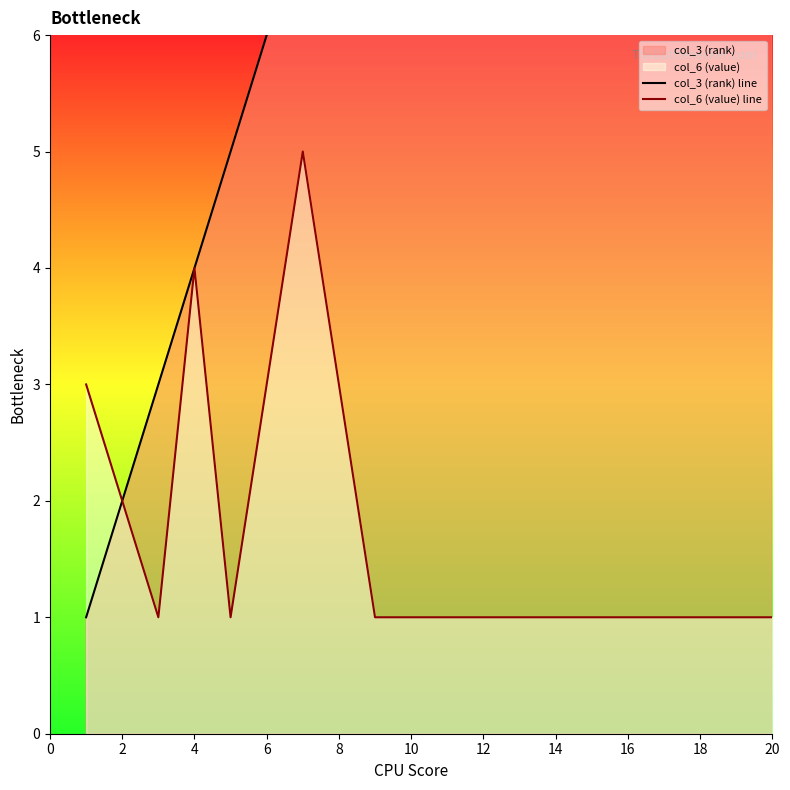

What is the approximate value of col_6 (value) line at 14?

1